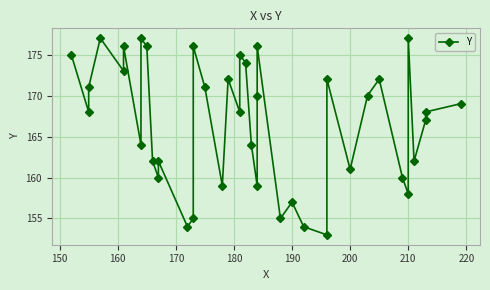

What is the greatest value displayed?

177